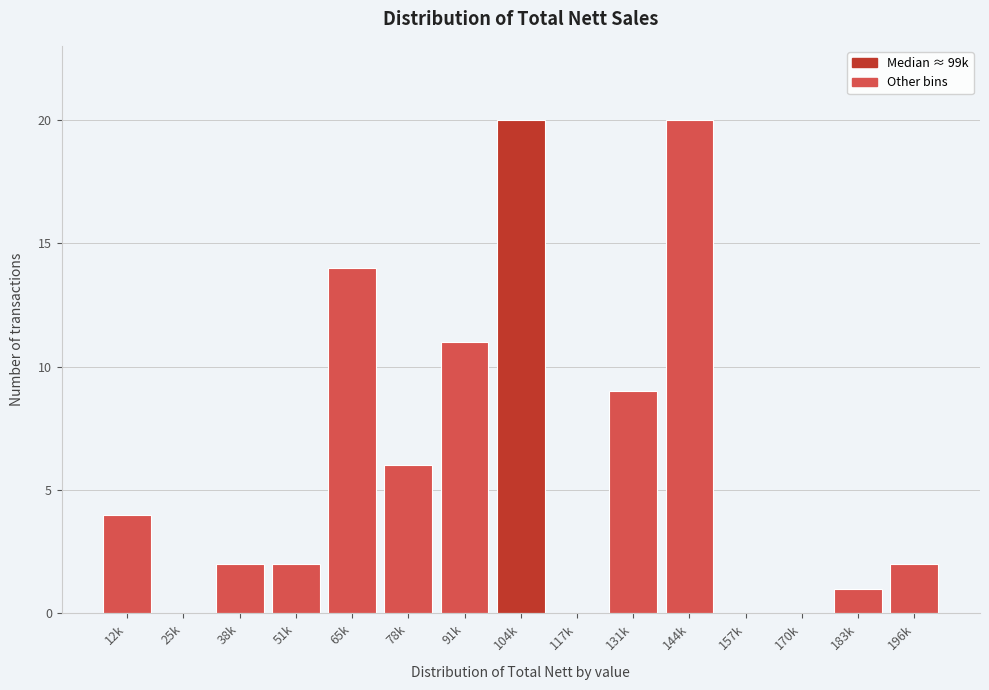

Reading left to right, list all the values displayed in this chart.

12k=4	25k=0	38k=2	51k=2	65k=14	78k=6	91k=11	104k=20	117k=0	131k=9	144k=20	157k=0	170k=0	183k=1	196k=2